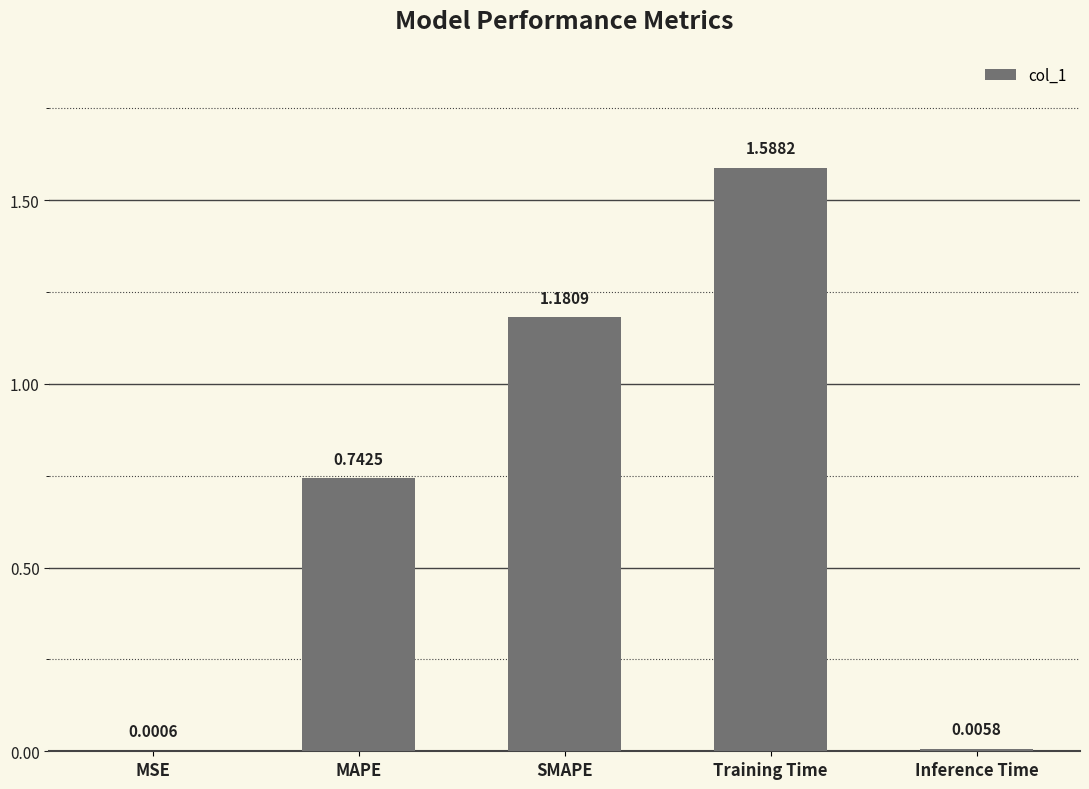

How many data points does each series have?

5